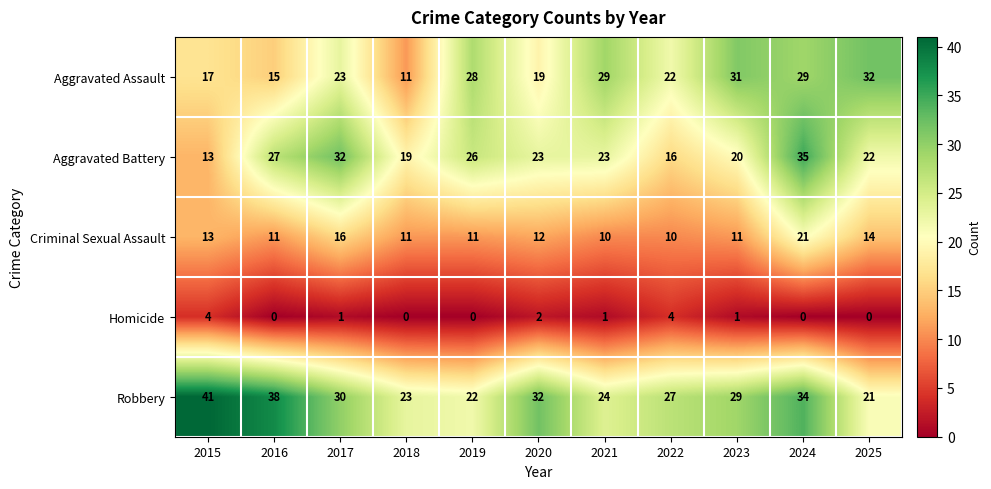

What is the difference between the maximum and minimum values in the Aggravated Assault series?

21